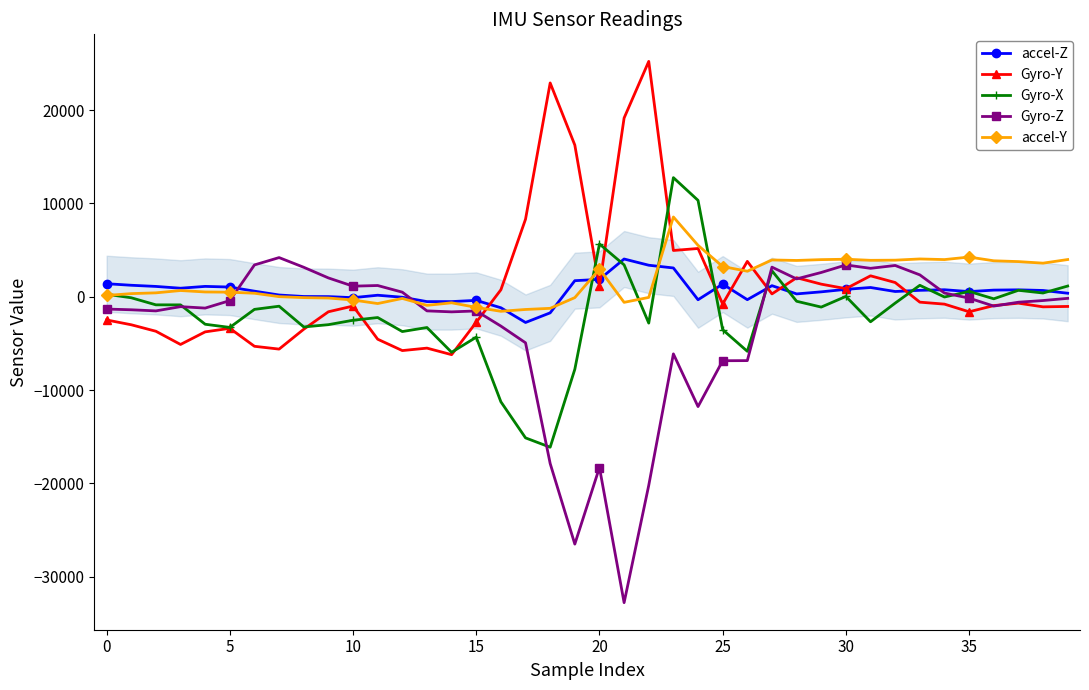

True or false: Gyro-Y has more than 1 points higher than both neighbors.

True